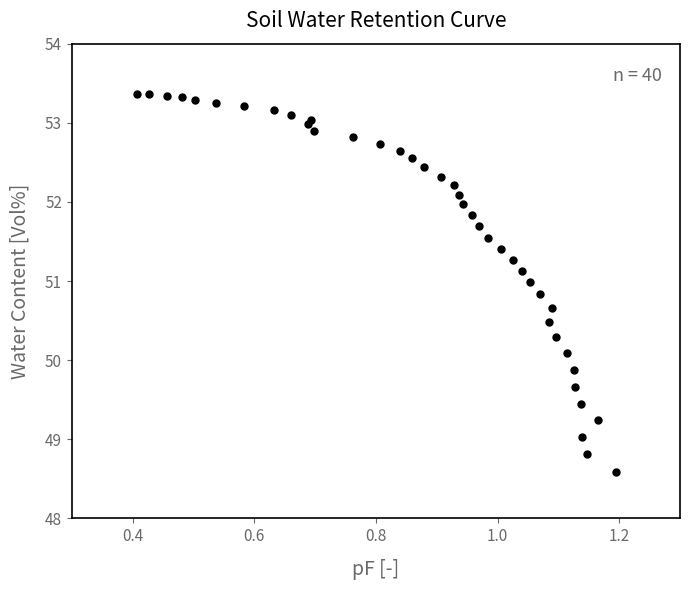

What is the range of Y values (max minus min)?

4.8